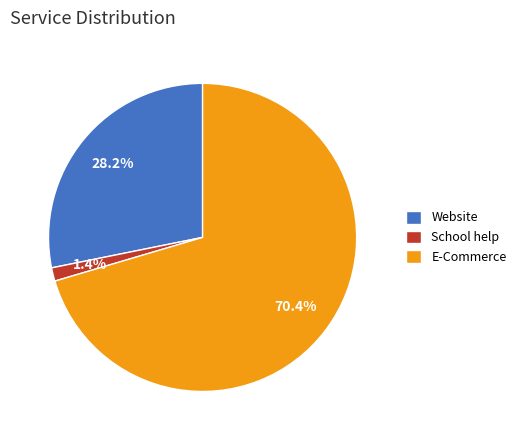

What percentage is the Website slice, to the nearest percent?

28%